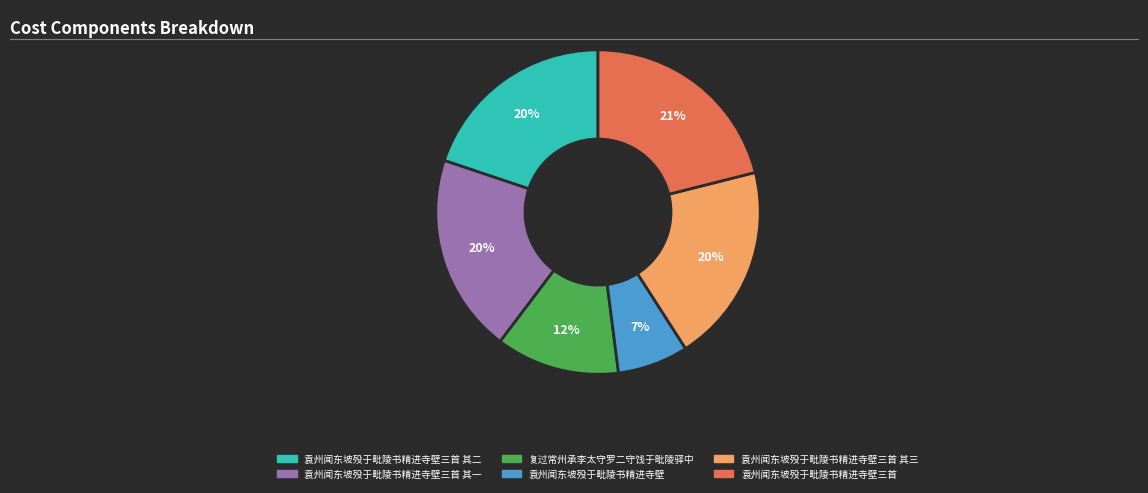

Which slice is the smallest?

袁州闻东坡殁于毗陵书精进寺壁